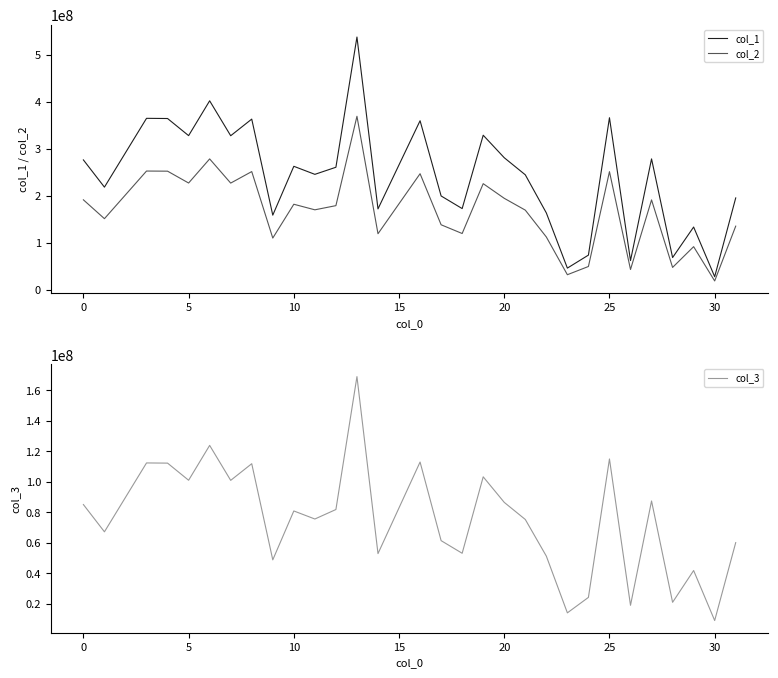

Reading right to left, what are all the values shown in this chart?

col_1: 195504097.6	27518296.4	133435883.1	68301626.4	278766394.7	61922999.1	366571749.4	73530470.0	45837631.4	163523061.6	244826619.2	281249894.0	329244359.8	172792950.4	199701536.9	360178019.7	172094315.7	538682734.3	260922763.1	245803134.8	262958076.6	158783424.2	363631200.2	328149937.6	402652938.6	328372990.6	364875628.0	365269594.6	218521717.4	276604913.8
col_2: 135329569.5	18441050.5	91563196.0	47278956.3	191288440.8	42863617.2	251540141.6	49275547.3	31729191.4	112208903.5	169471030.9	194683526.0	225926228.7	119608723.7	138235072.0	247152788.6	119125122.9	369642045.5	179044208.7	170146983.2	182021777.2	109911212.6	251708554.3	227148128.0	278719727.6	227302527.1	252569957.7	252842664.6	151262558.1	191468231.9
col_3: 60174528.1	9077245.8	41872687.1	21022670.1	87477953.8	19059381.9	115031607.8	24254922.7	14108440.1	51314158.0	75355588.3	86566368.0	103318131.1	53184226.7	61466464.9	113025231.1	52969192.8	169040688.8	81878554.5	75656151.6	80936299.4	48872211.6	111922645.9	101001809.6	123933211.0	101070463.5	112305670.4	112426930.0	67259159.2	85136681.9